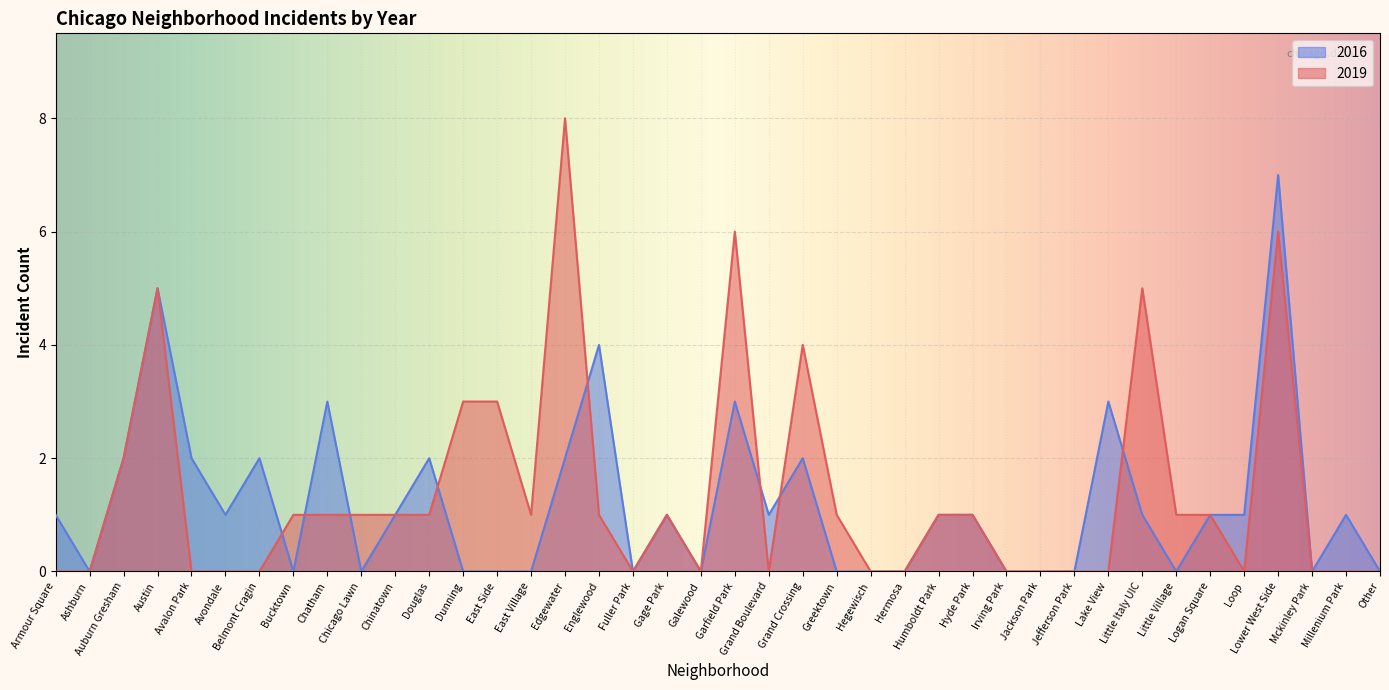

Reading left to right, list all the values displayed in this chart.

2019: Armour Square=0	Ashburn=0	Auburn Gresham=2	Austin=5	Avalon Park=0	Avondale=0	Belmont Cragin=0	Bucktown=1	Chatham=1	Chicago Lawn=1	Chinatown=1	Douglas=1	Dunning=3	East Side=3	East Village=1	Edgewater=8	Englewood=1	Fuller Park=0	Gage Park=1	Galewood=0	Garfield Park=6	Grand Boulevard=0	Grand Crossing=4	Greektown=1	Hegewisch=0	Hermosa=0	Humboldt Park=1	Hyde Park=1	Irving Park=0	Jackson Park=0	Jefferson Park=0	Lake View=0	Little Italy UIC=5	Little Village=1	Logan Square=1	Loop=0	Lower West Side=6	Mckinley Park=0	Millenium Park=0	Other=0
2016: Armour Square=1	Ashburn=0	Auburn Gresham=2	Austin=5	Avalon Park=2	Avondale=1	Belmont Cragin=2	Bucktown=0	Chatham=3	Chicago Lawn=0	Chinatown=1	Douglas=2	Dunning=0	East Side=0	East Village=0	Edgewater=2	Englewood=4	Fuller Park=0	Gage Park=1	Galewood=0	Garfield Park=3	Grand Boulevard=1	Grand Crossing=2	Greektown=0	Hegewisch=0	Hermosa=0	Humboldt Park=1	Hyde Park=1	Irving Park=0	Jackson Park=0	Jefferson Park=0	Lake View=3	Little Italy UIC=1	Little Village=0	Logan Square=1	Loop=1	Lower West Side=7	Mckinley Park=0	Millenium Park=1	Other=0